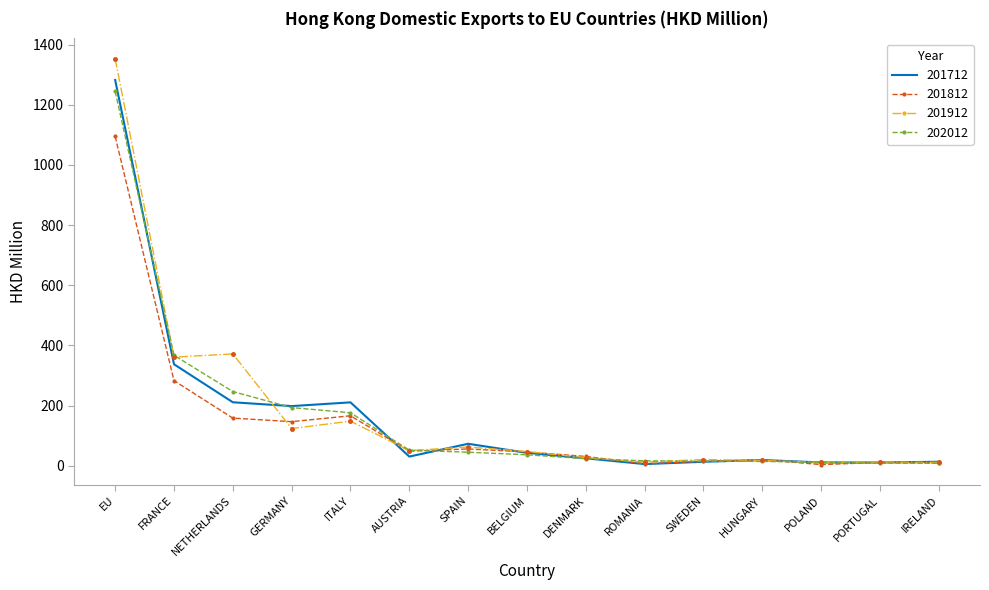

At which category is the sum across all series the highest?

EU